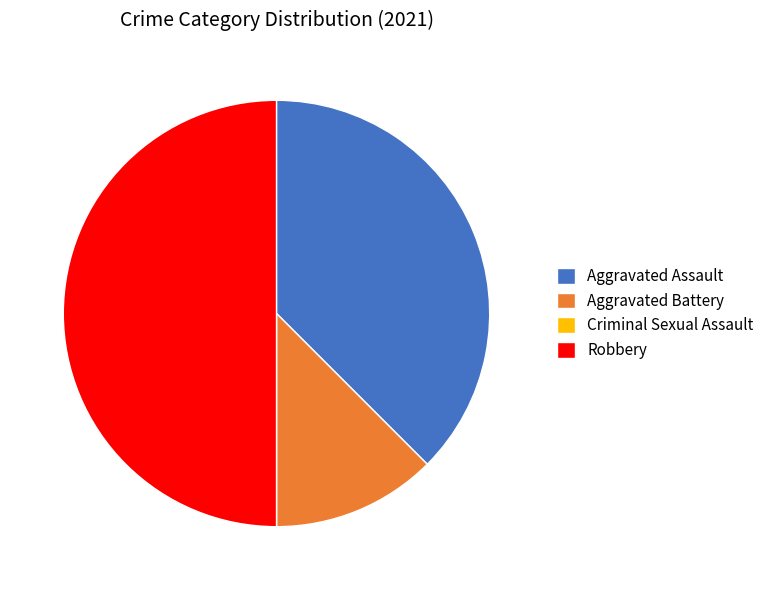

Which has a higher value, Aggravated Battery or Aggravated Assault?

Aggravated Assault